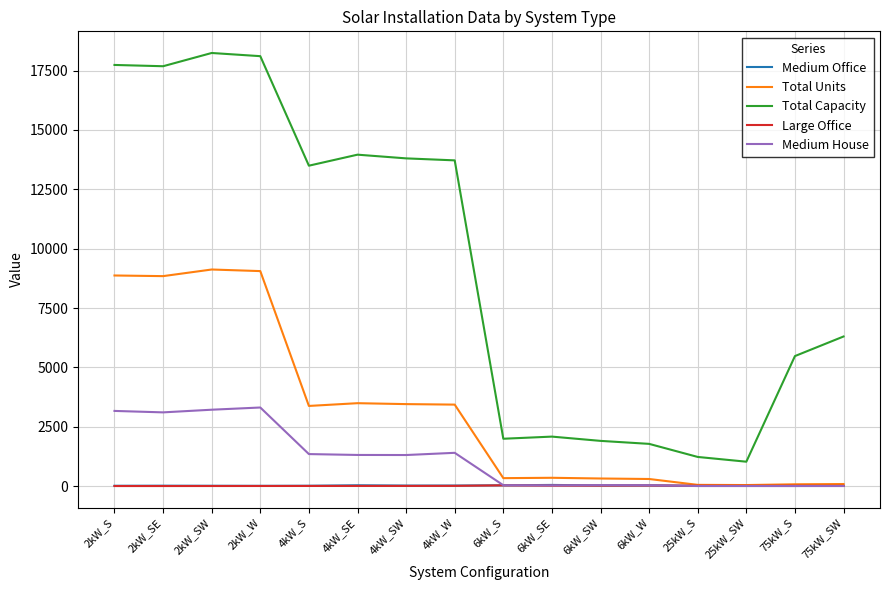

What is the maximum value shown in the chart?

18244